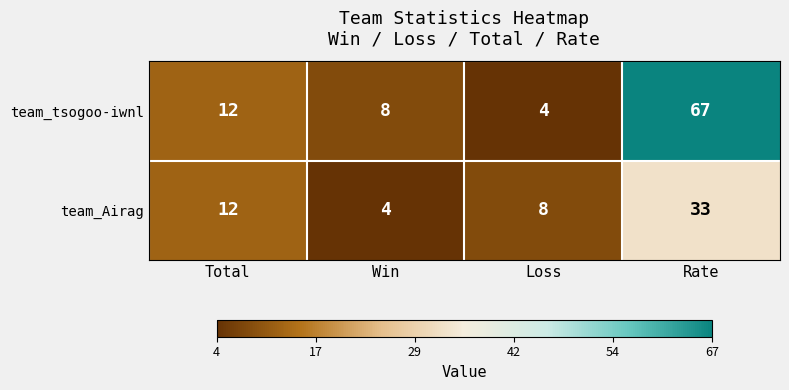

Count the number of categories in the chart.

4